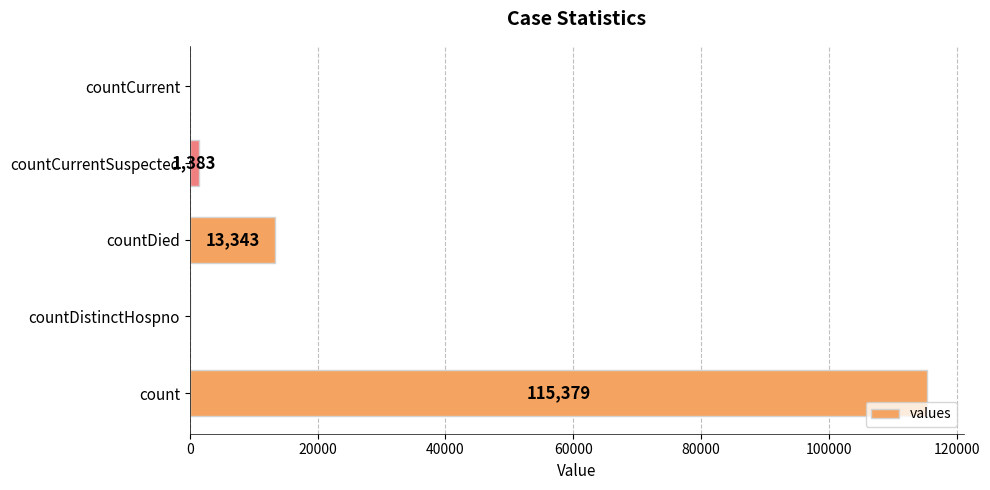

How many categories are shown in the chart?

5